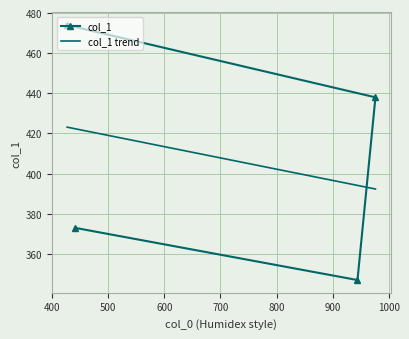

True or false: col_1 trend has more than 2 points higher than both neighbors.

False